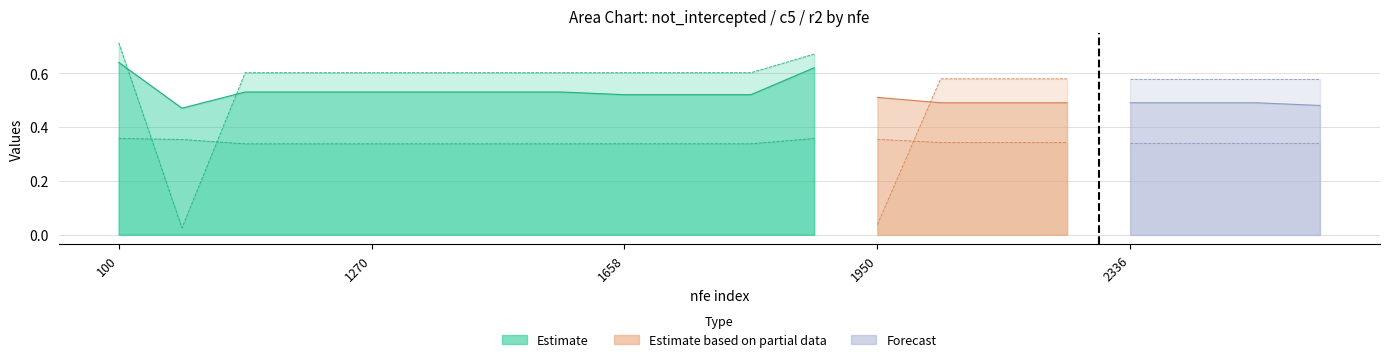

What is the minimum value for not_intercepted?

0.5